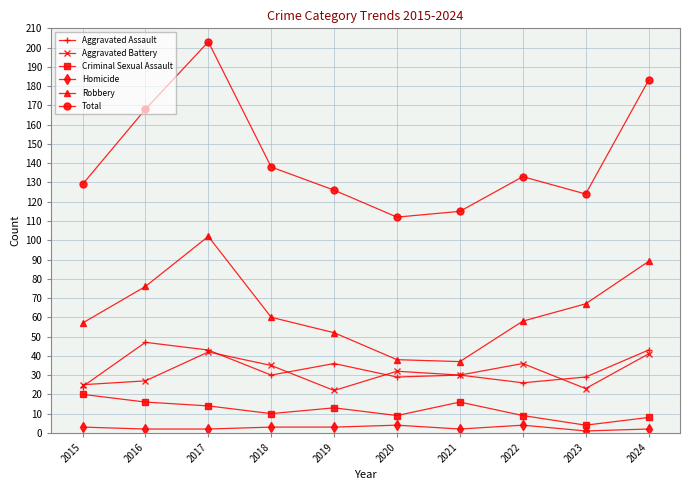

The value of Aggravated Assault at 2020 is 29. True or false?

True